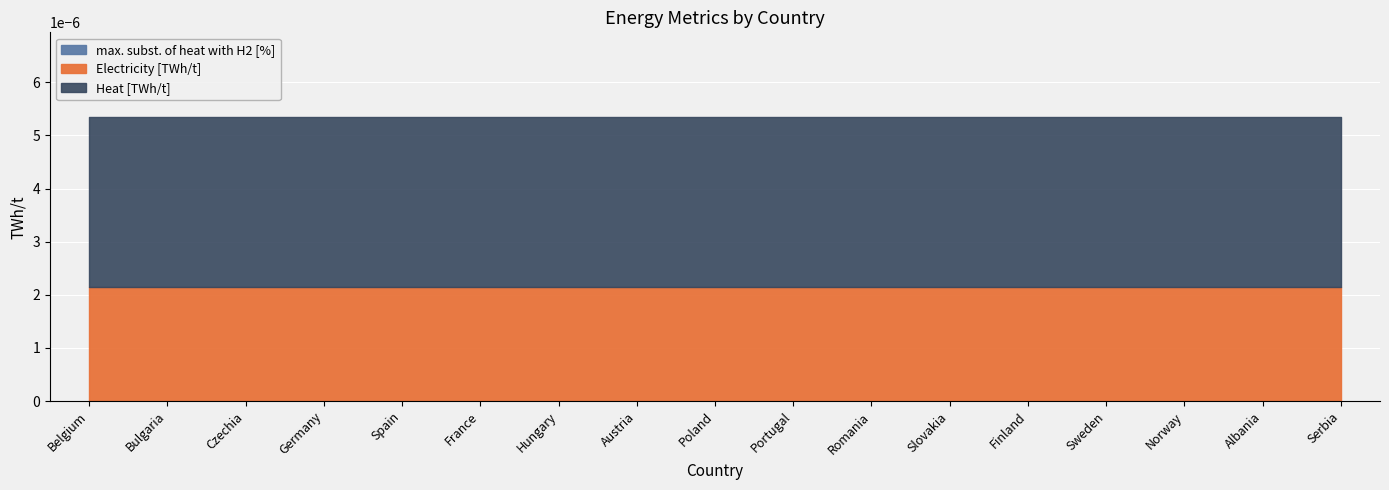

Rank the series by their maximum value, from lowest to highest.

max. subst. of heat with H2 [%], Electricity [TWh/t], Heat [TWh/t]